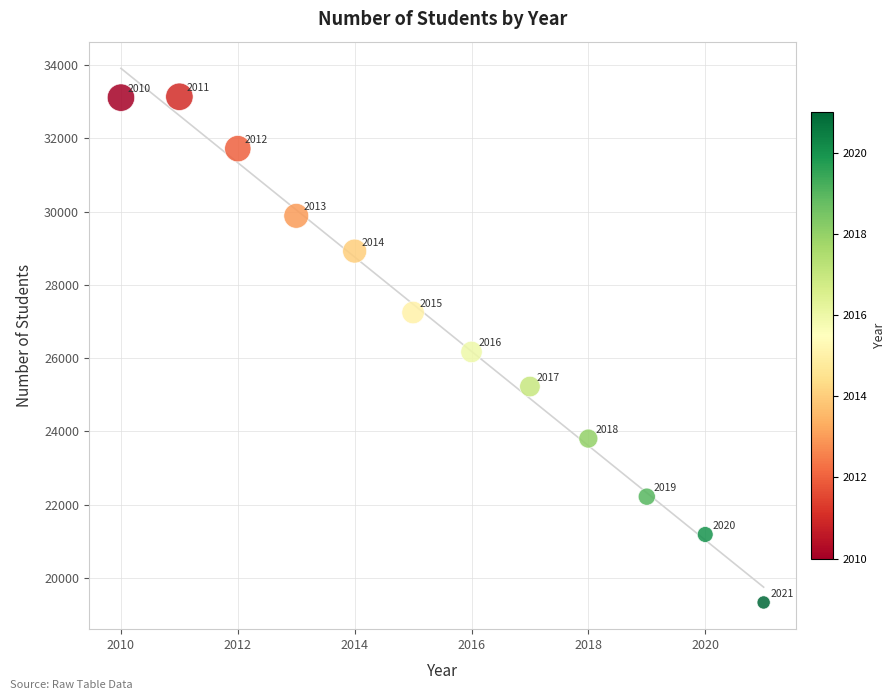

What Y value in the scatter plot is closest to 26232?

26169